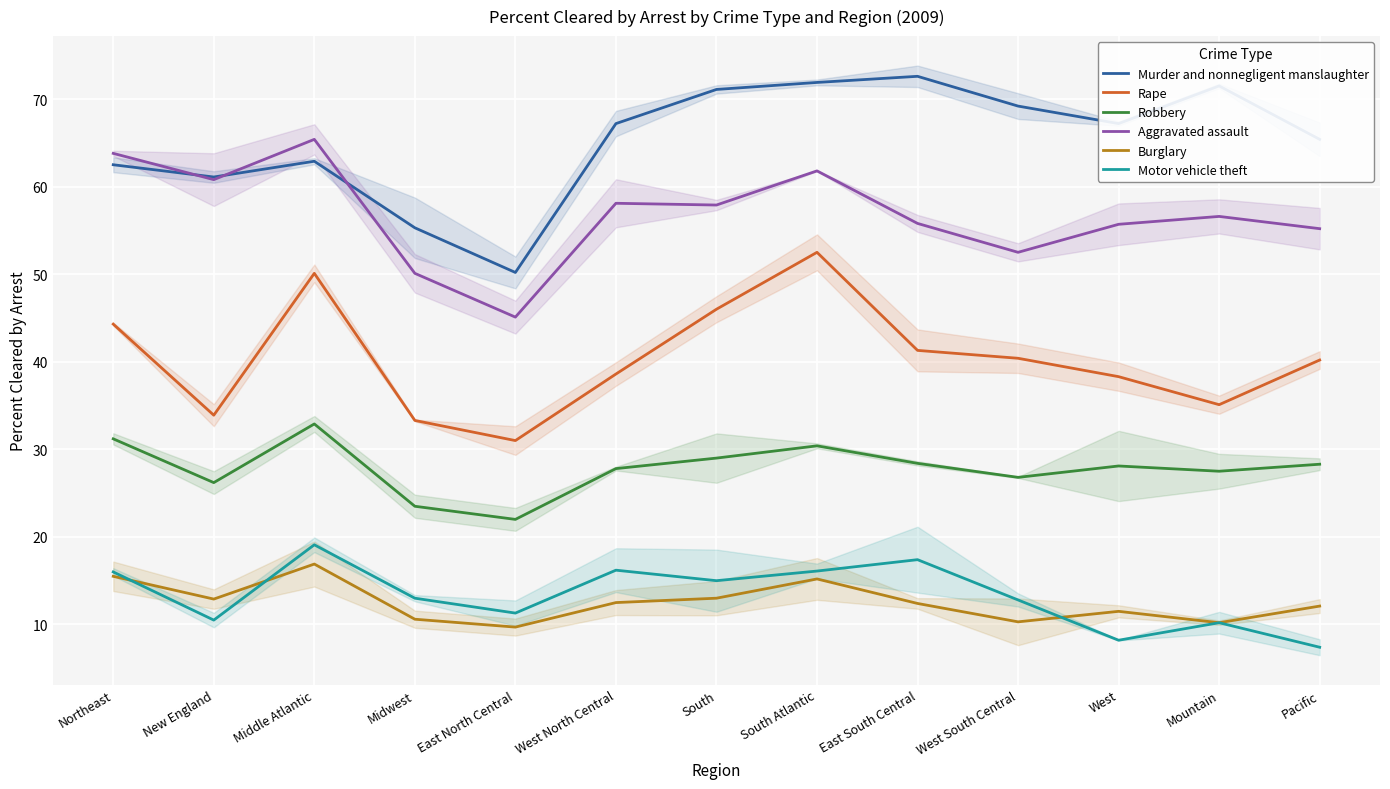

The value of Motor vehicle theft at Pacific is 7.4. True or false?

True